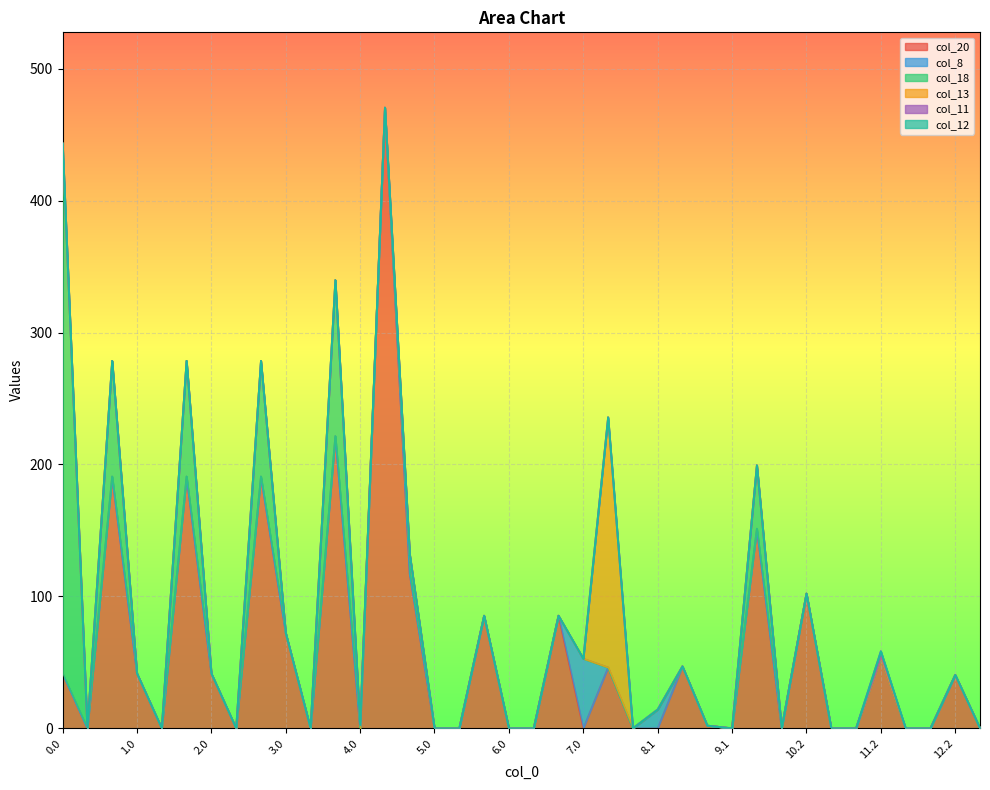

Is it true that col_20 equals 143.7 at 5.2?

False